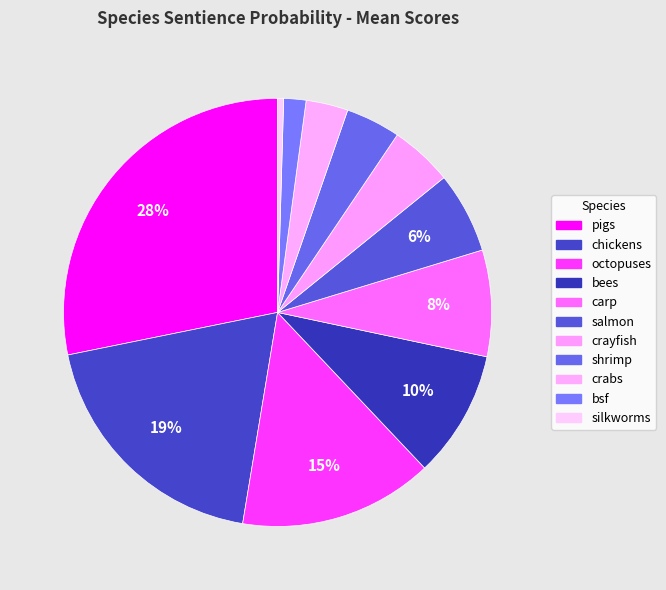

To the nearest percent, what portion does bsf represent?

2%